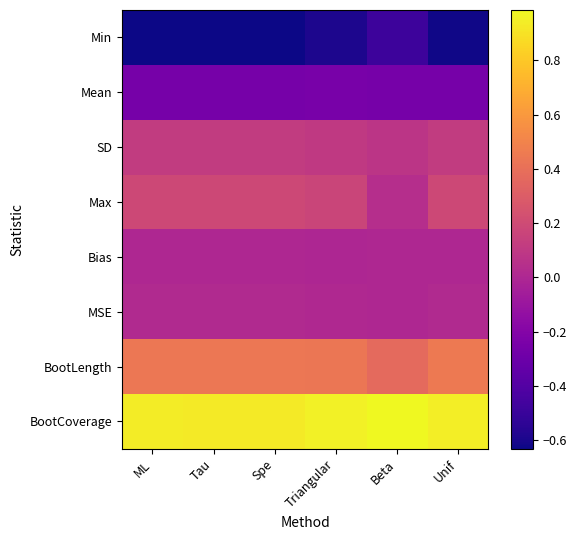

Between Tau and Beta, which series saw the biggest shift?

Max